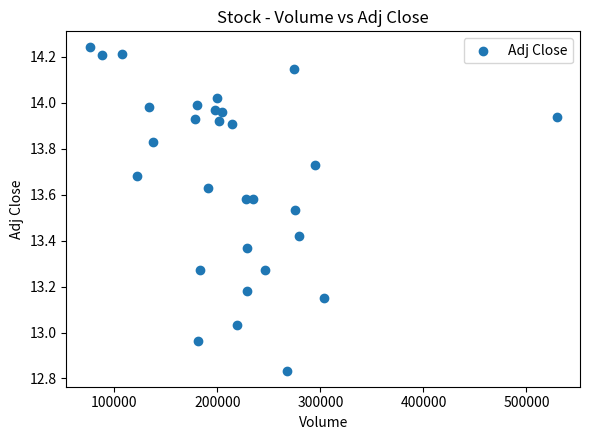

What is the range of Y values (max minus min)?

1.4